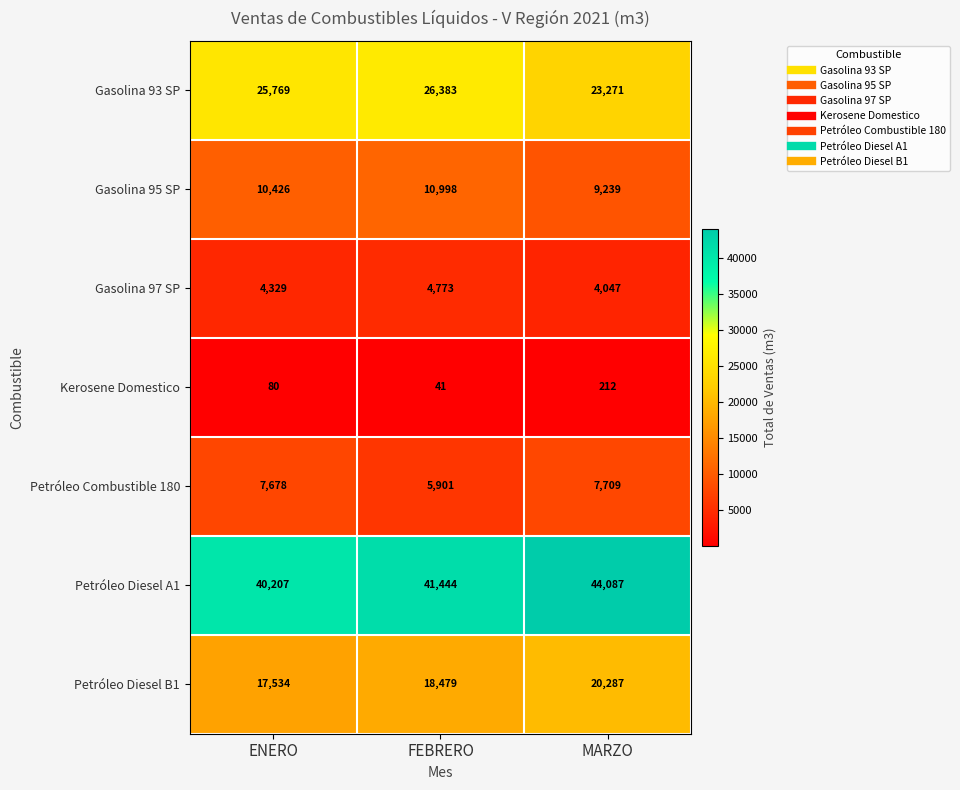

How many Kerosene Domestico values are between 41 and 212?

3